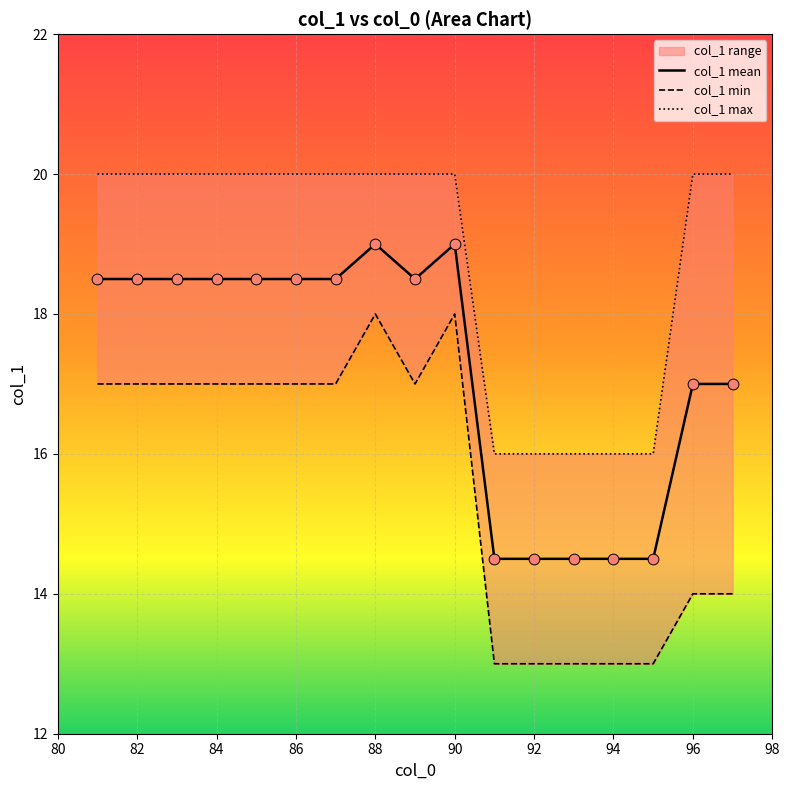

What is the highest value of the col_1 mean series?

19.0